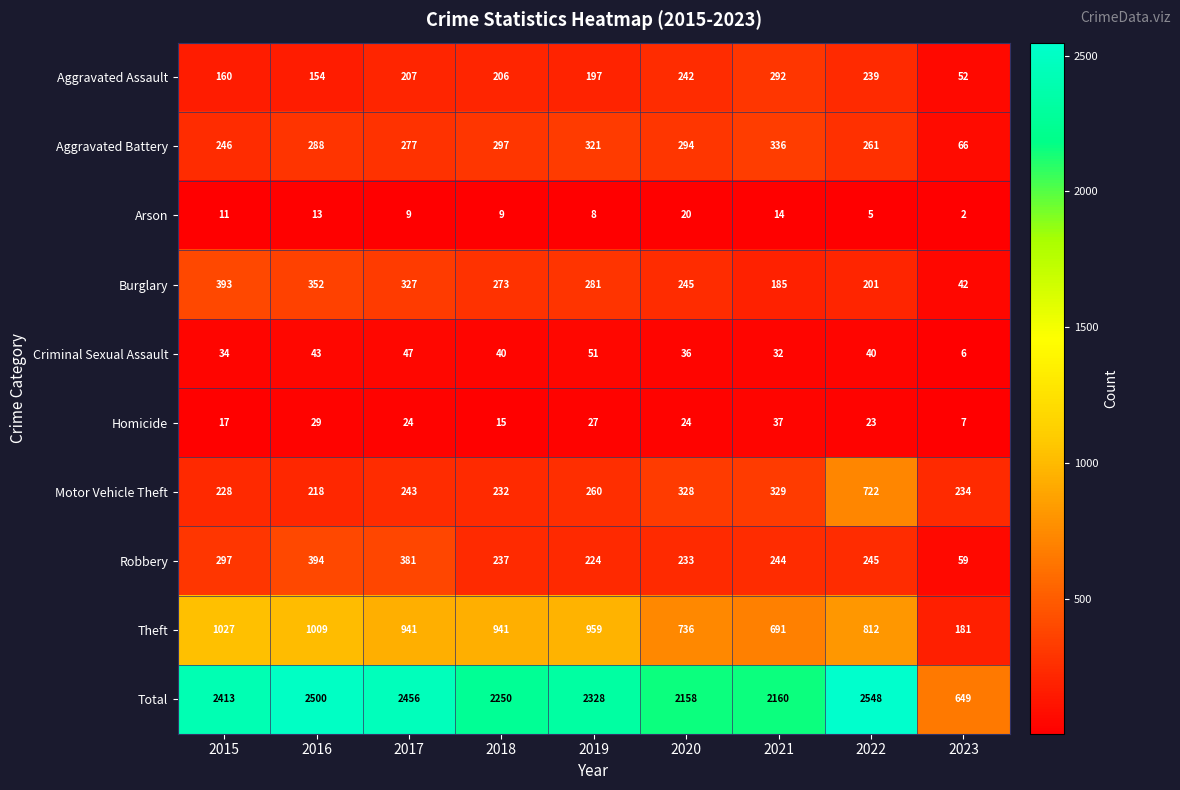

Rank the series at 2016 from lowest to highest value.

Arson, Homicide, Criminal Sexual Assault, Aggravated Assault, Motor Vehicle Theft, Aggravated Battery, Burglary, Robbery, Theft, Total